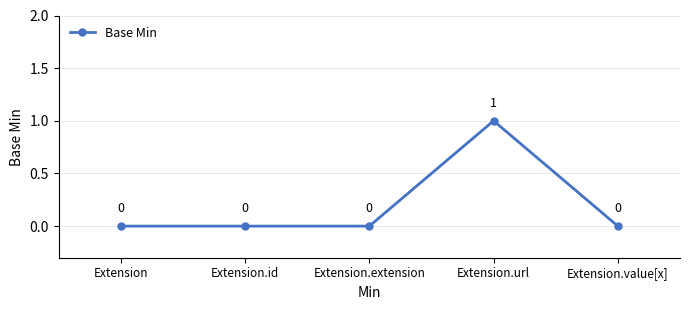

At which category does the chart reach its peak across all series?

Extension.url